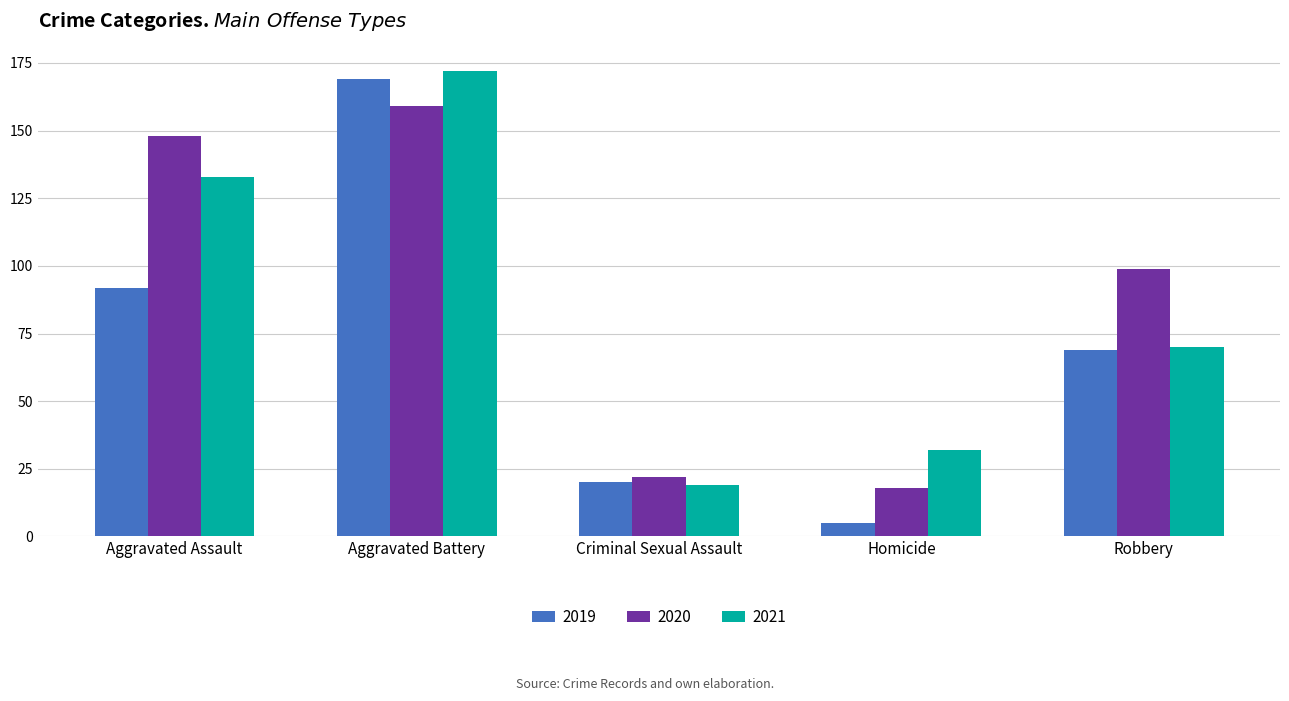

What is the spread (max minus min) of values at Aggravated Assault?

56